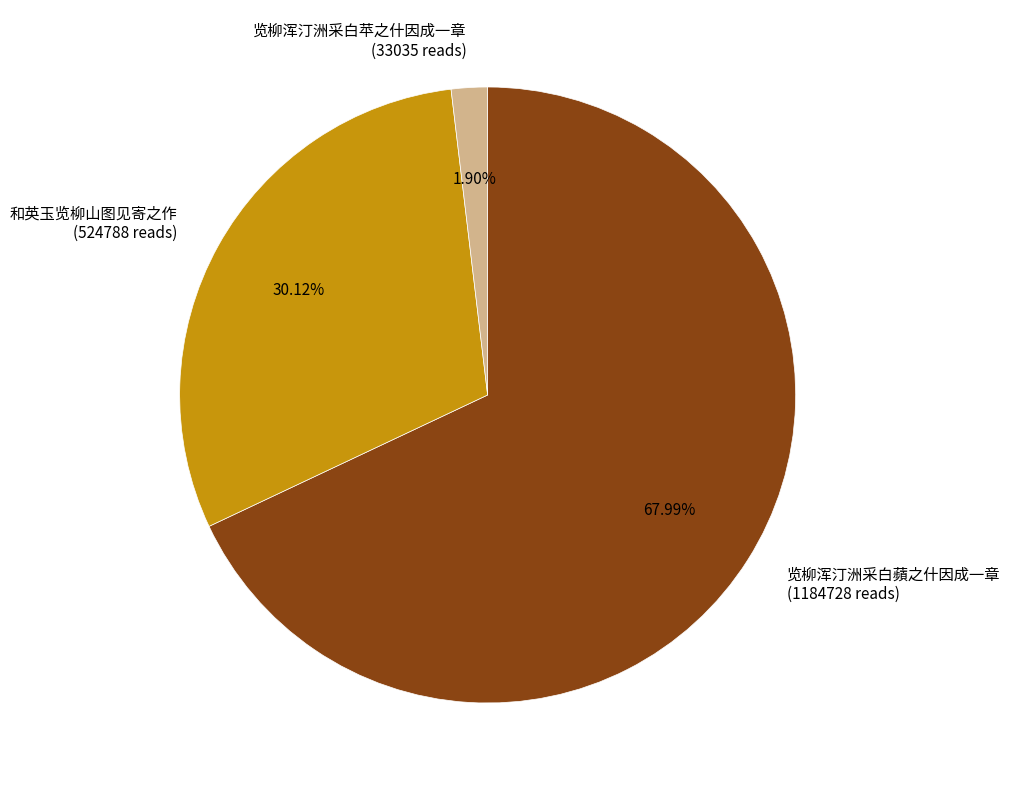

Is it true that 览柳浑汀洲采白苹之什因成一章 is 2% of the pie?

True